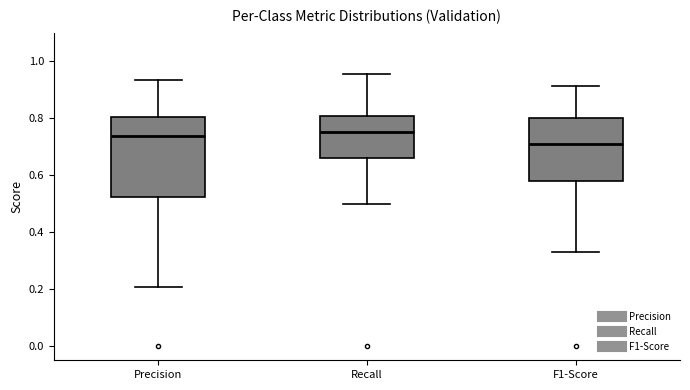

Reading left to right, read every box against the y-axis: the position of its median line, the range the box covers, and the ends of its whiskers. The values are not printed on the chart, so give them approximately, as read against the axis.

Precision: median 0.74, box 0.52 to 0.80, whiskers 0.20 to 0.94
Recall: median 0.76, box 0.66 to 0.80, whiskers 0.50 to 0.96
F1-Score: median 0.70, box 0.58 to 0.80, whiskers 0.32 to 0.92